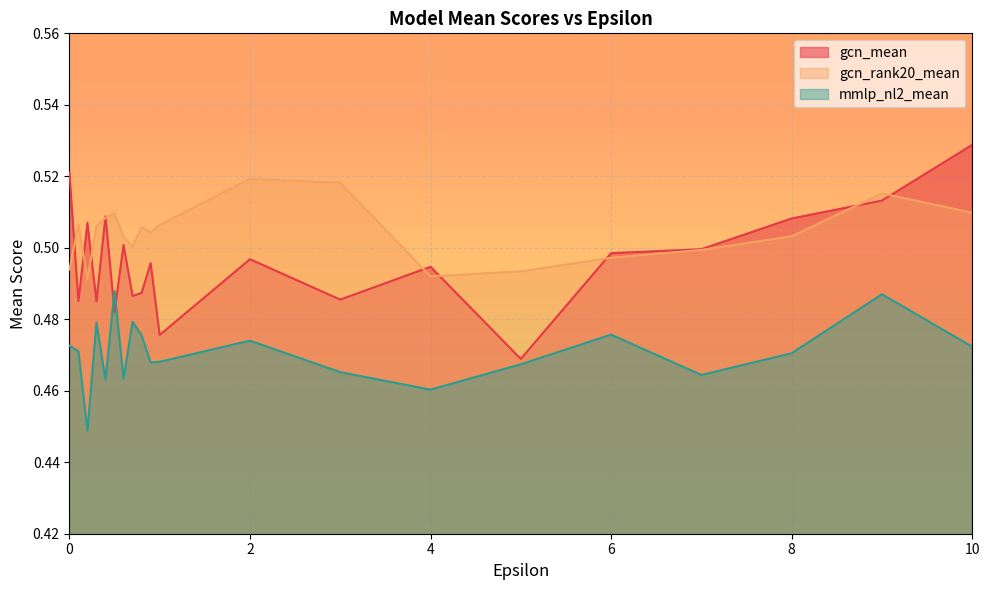

Is the value of gcn_mean at 0.9 greater than the value of mmlp_nl2_mean at 9.0?

Yes